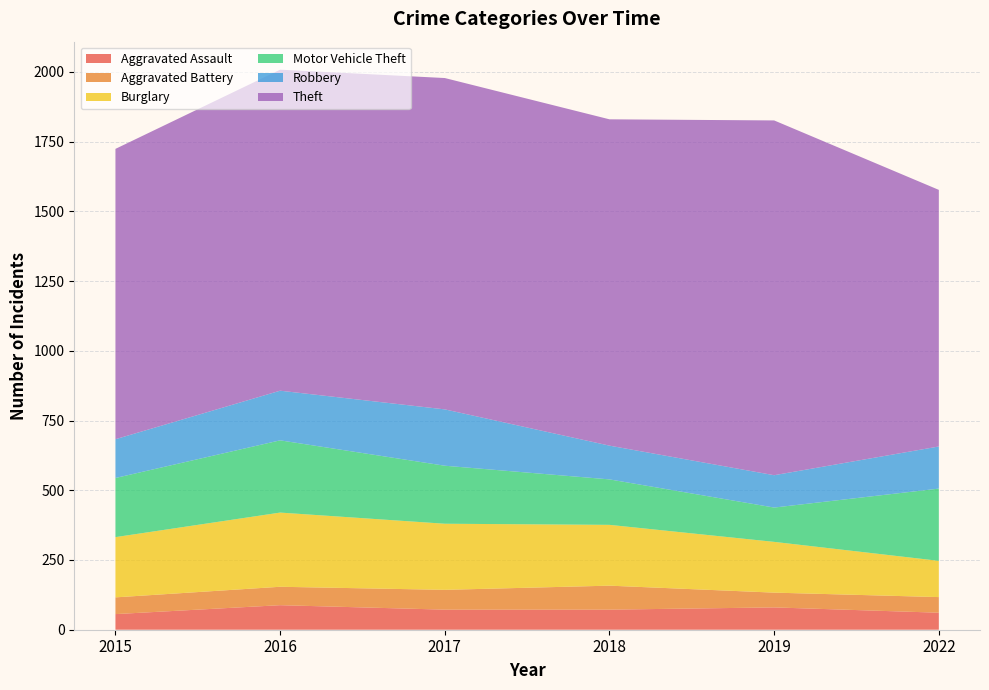

Reading left to right, list all the values displayed in this chart.

Aggravated Assault: 56	88	72	72	80	61
Aggravated Battery: 60	66	71	86	53	56
Burglary: 216	266	237	218	182	130
Motor Vehicle Theft: 212	259	208	163	123	259
Robbery: 139	178	202	121	116	151
Theft: 1041	1151	1188	1170	1272	920